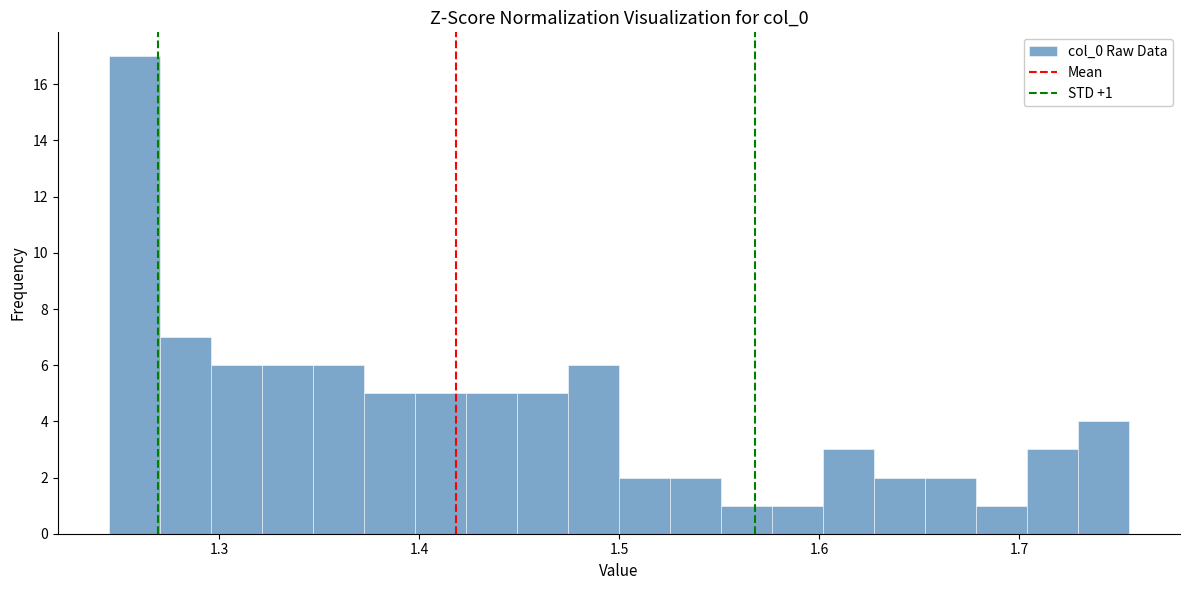

Around what value on the x-axis is the tallest bar? Give the approximate position of its centre, as read against the axis.

1.26